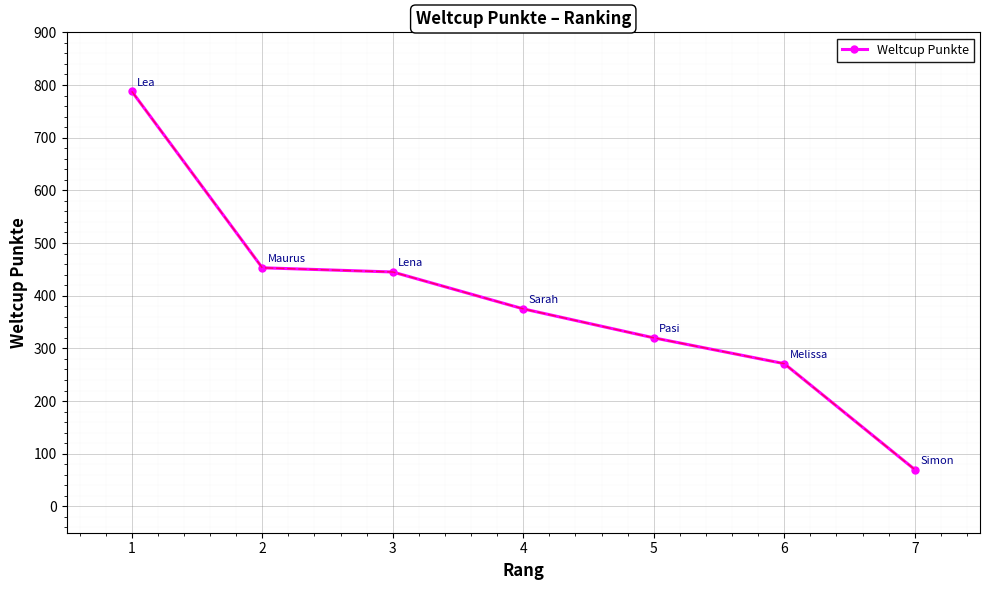

Is it true that the value at 6 is 182?

False